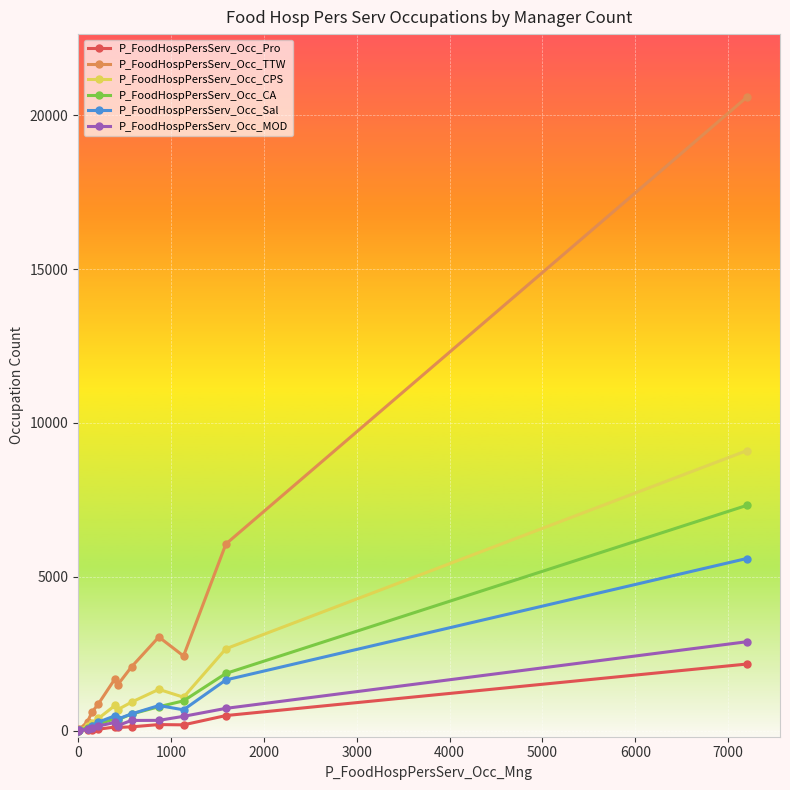

Which series has the largest range (max minus min)?

P_FoodHospPersServ_Occ_TTW